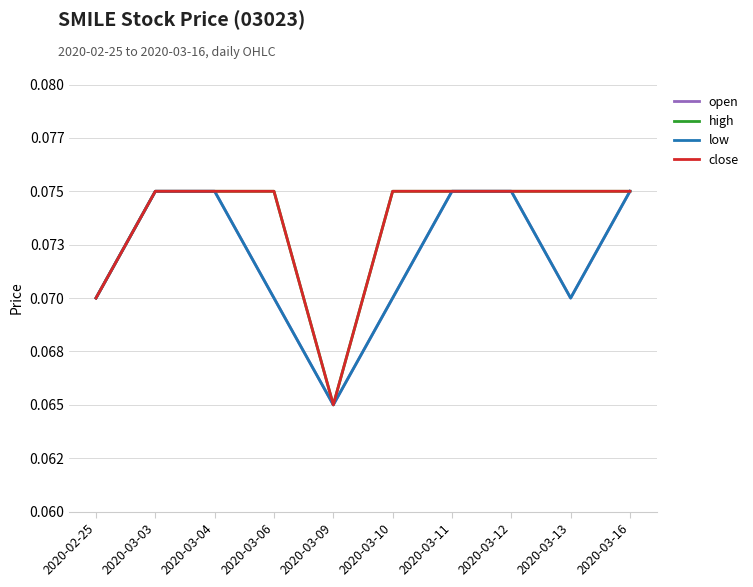

What is the value of the open point at the 5th from the left?

0.1